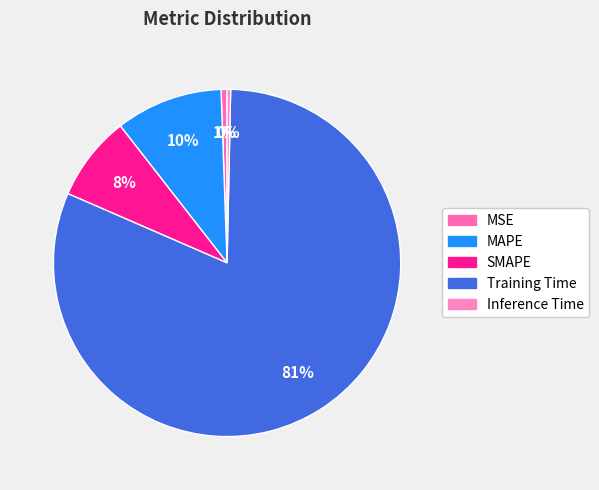

Which slice is the smallest?

Inference Time